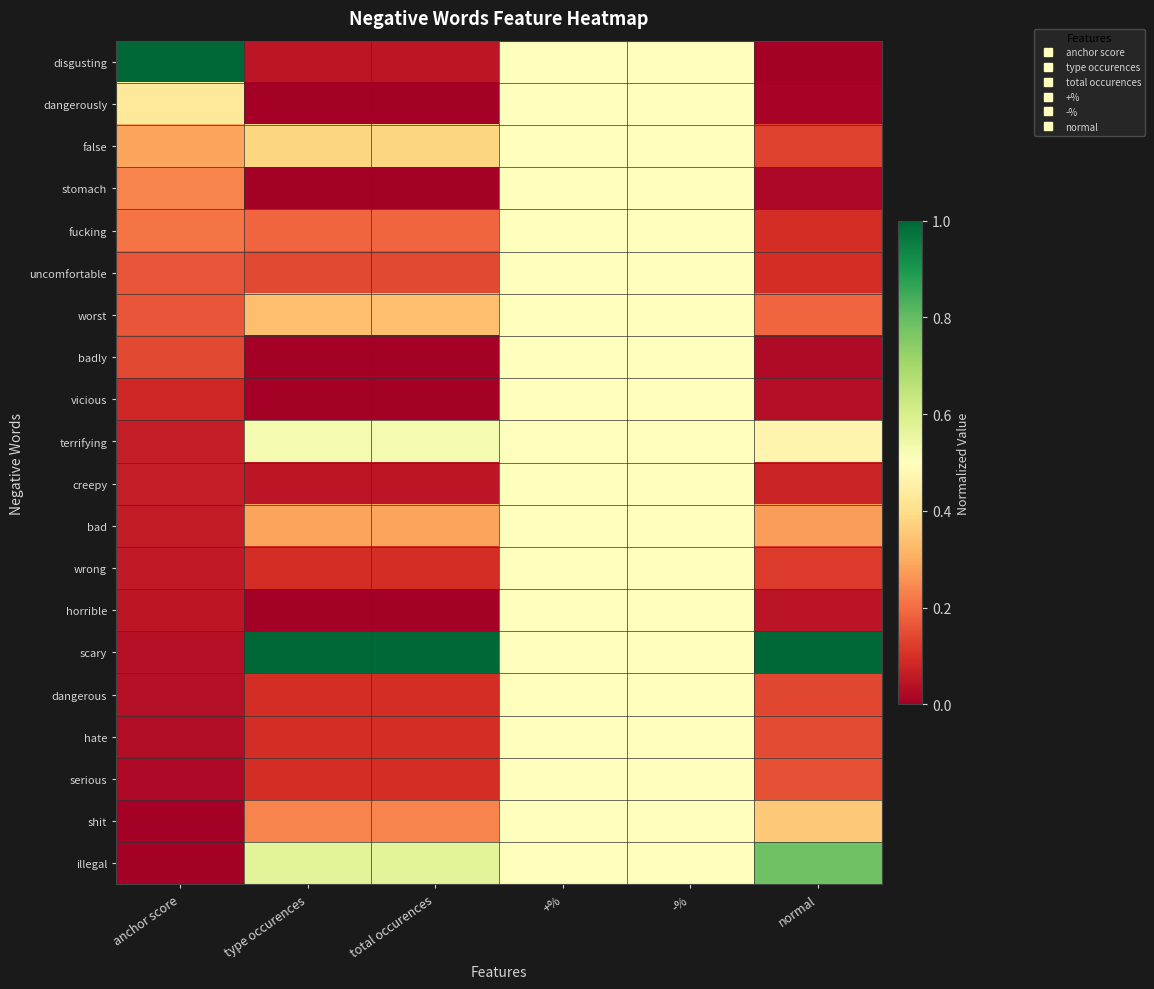

Which series has the largest range (max minus min)?

disgusting